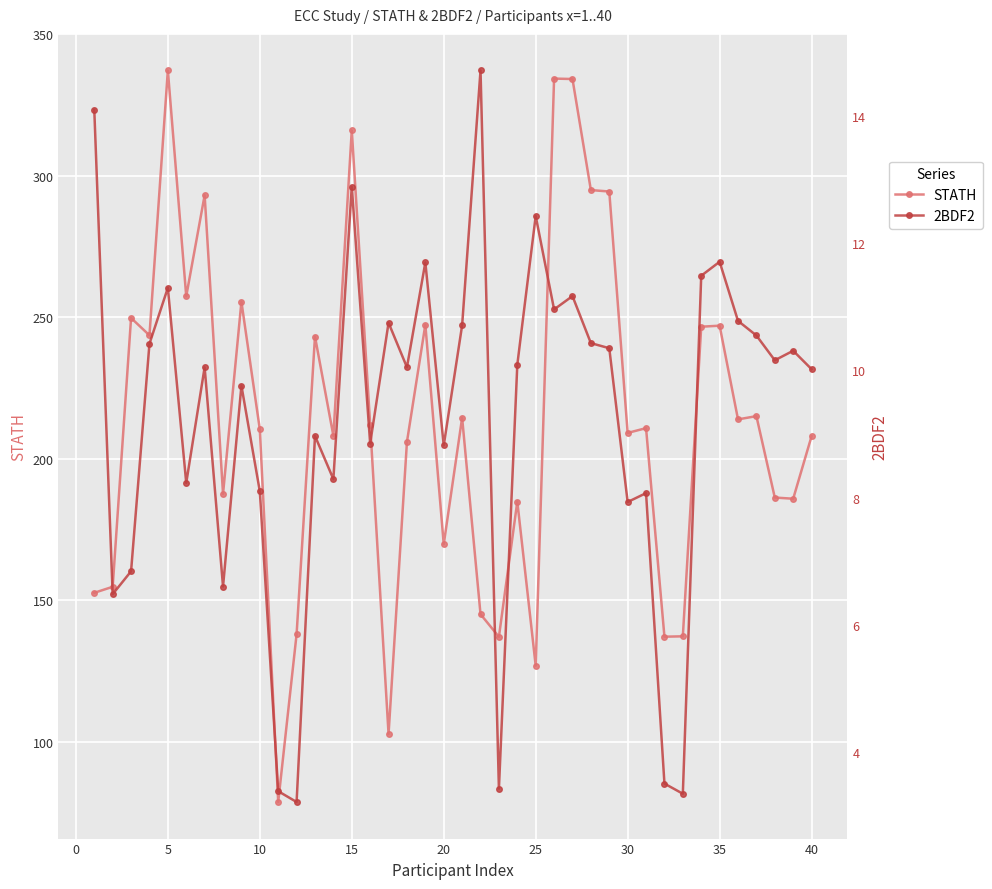

True or false: STATH and 2BDF2 cross at least once.

False